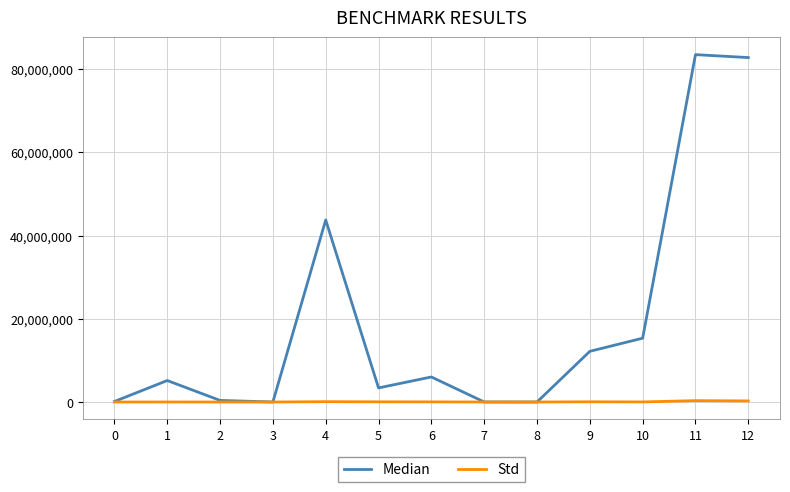

What is the total value across all series at 6?

6055927.6